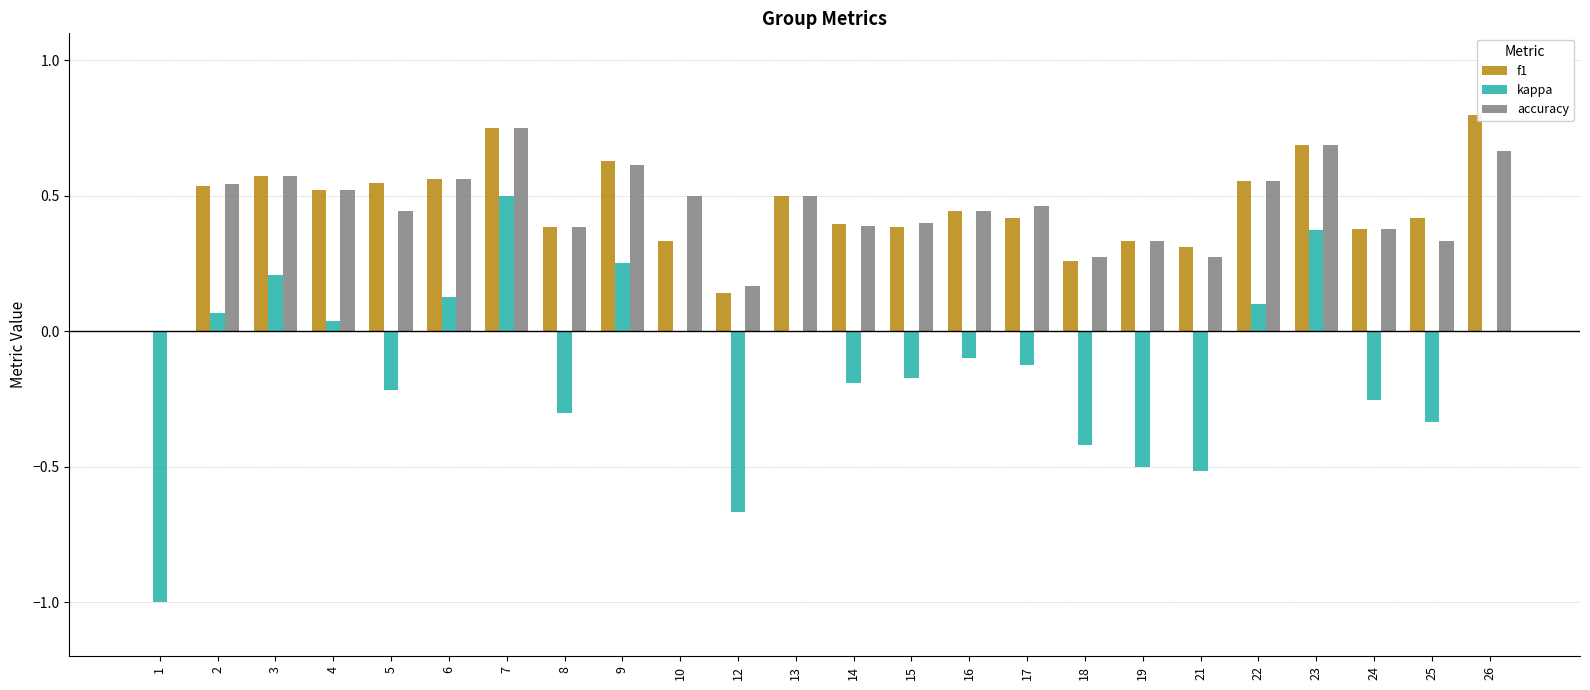

What is the sum of all accuracy values?

10.8